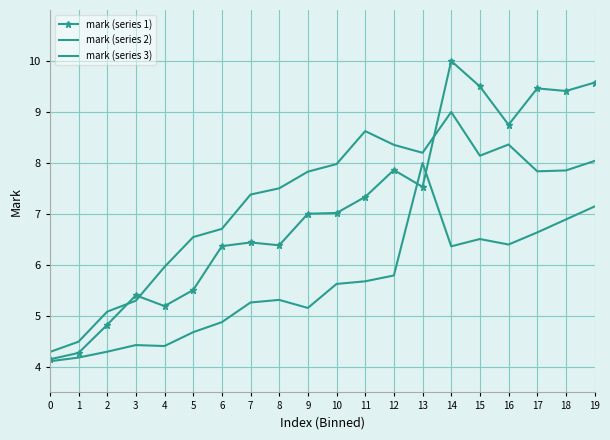

What is the total value across all series at 7?

19.1